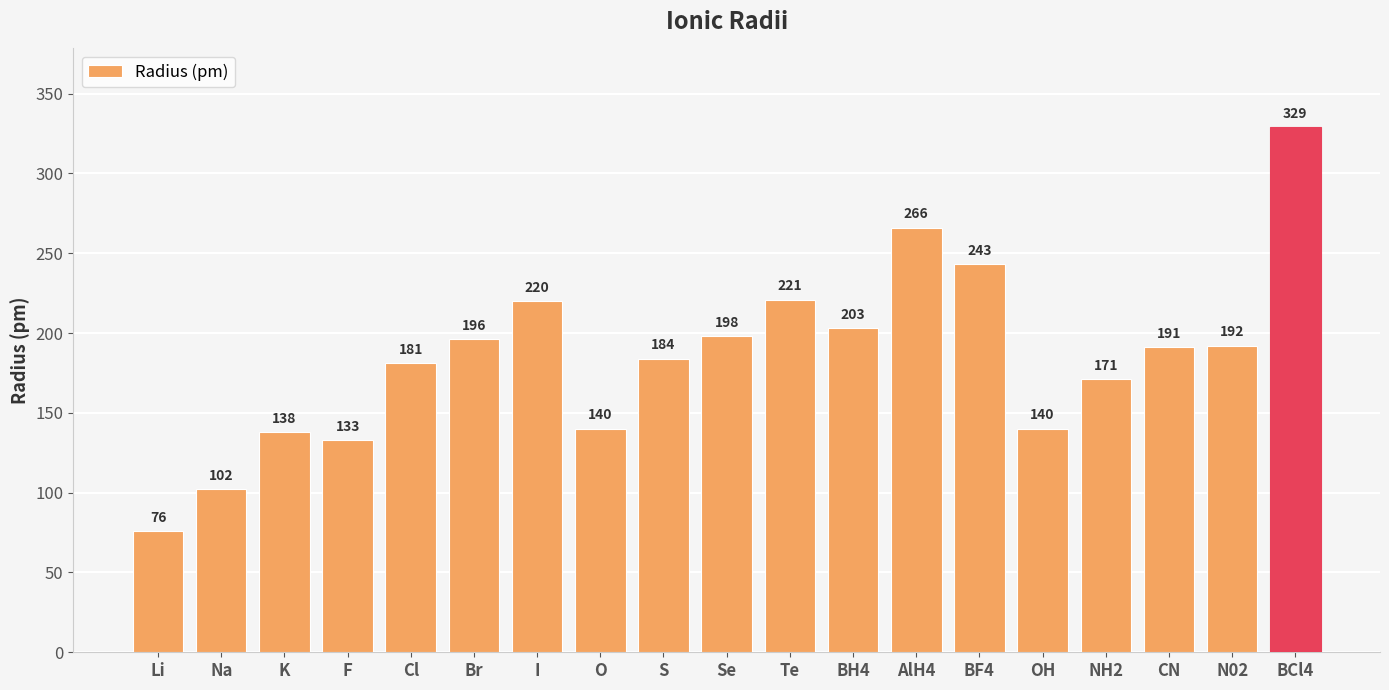

Which label corresponds to the largest value in the chart?

BCl4